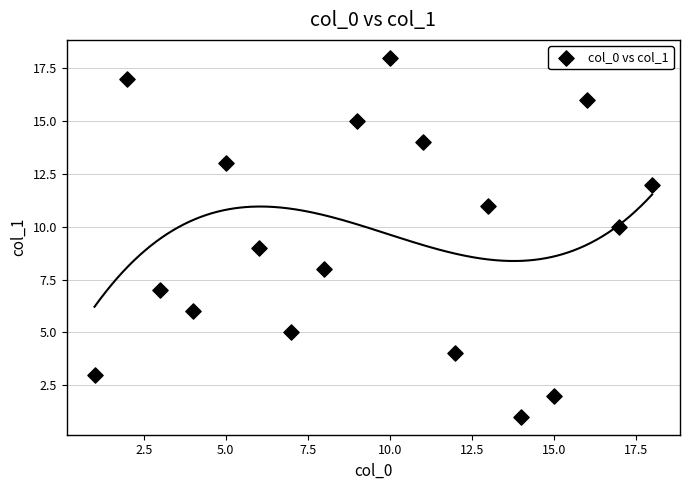

What is the range of X values (max minus min)?

17